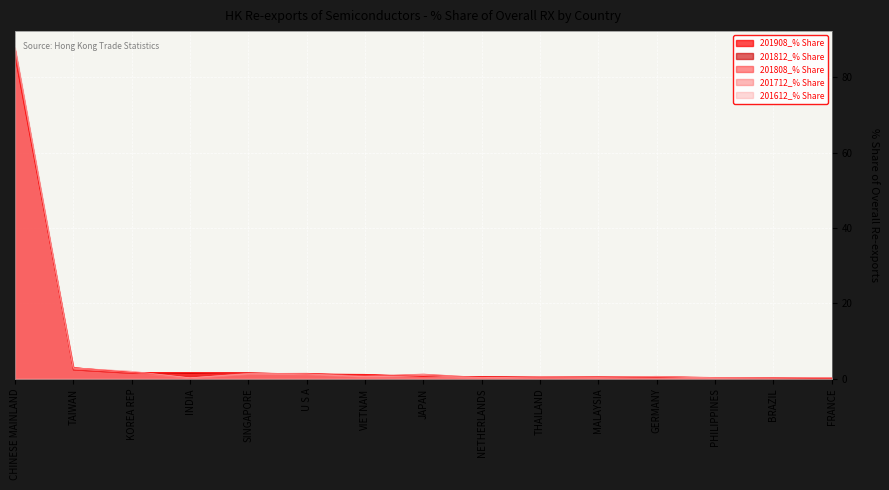

Is the value of 201712_% Share at CHINESE MAINLAND greater than the value of 201612_% Share at KOREA REP?

Yes